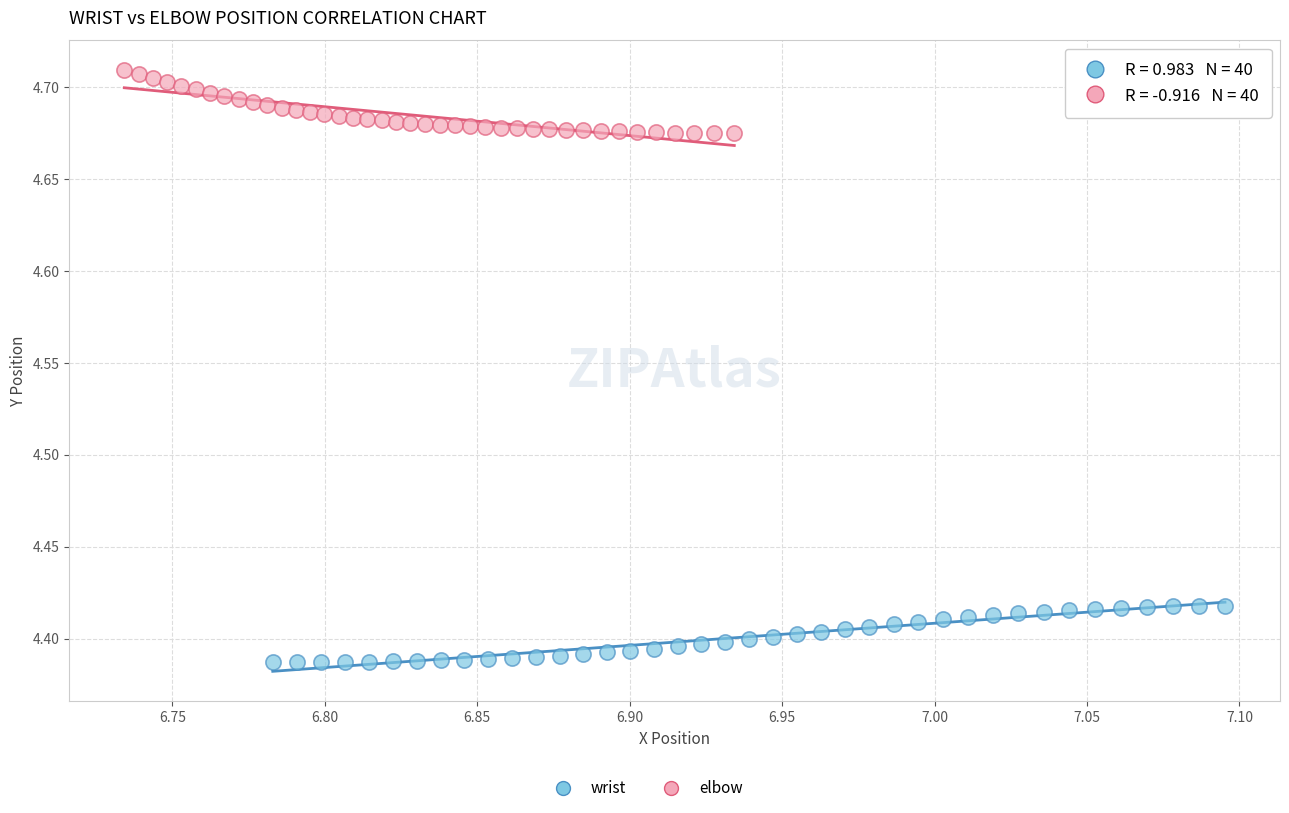

Which series reaches the maximum Y coordinate?

elbow